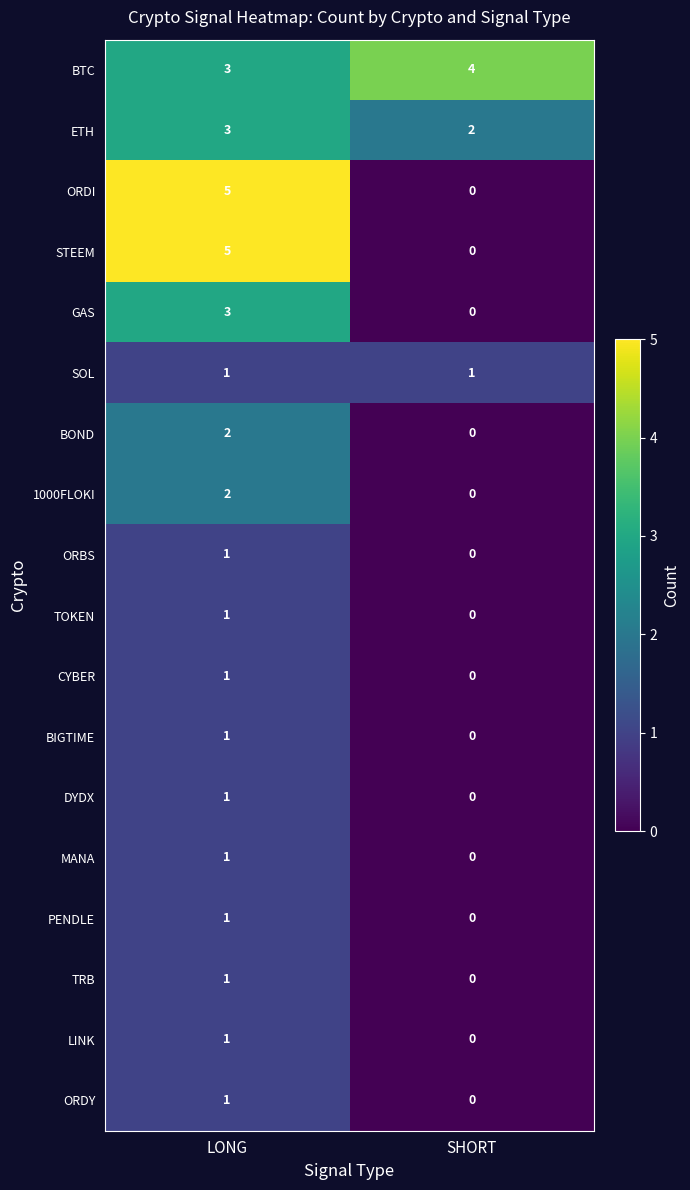

What is the difference between the highest and lowest values at LONG?

4